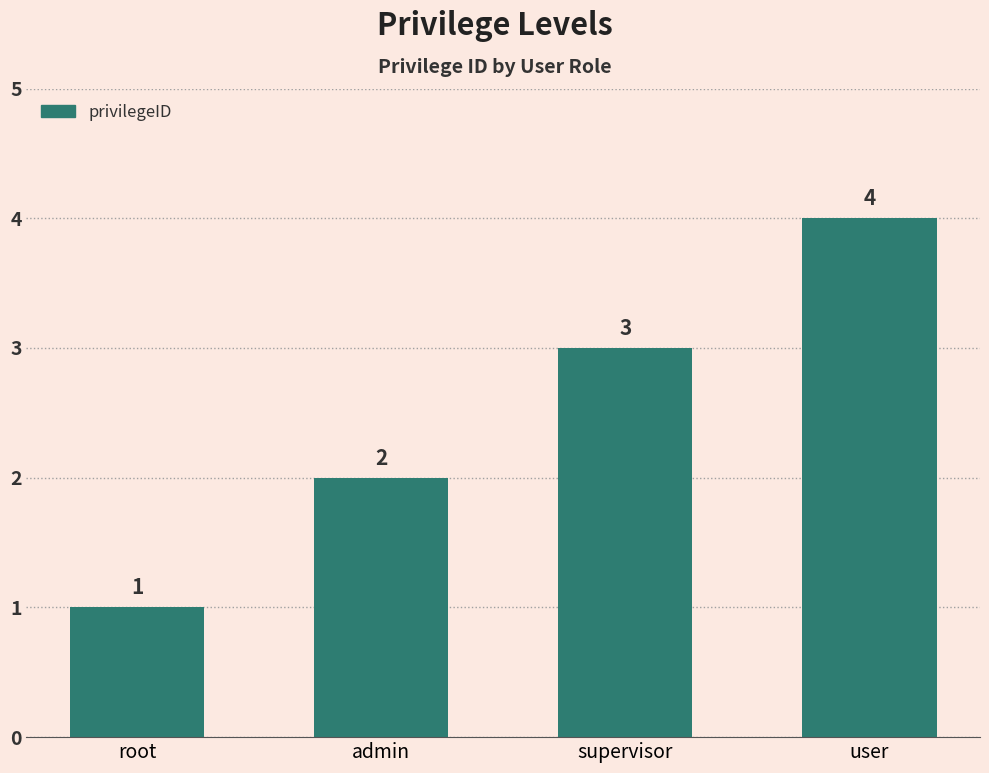

What is the sum of the values at admin and user?

6